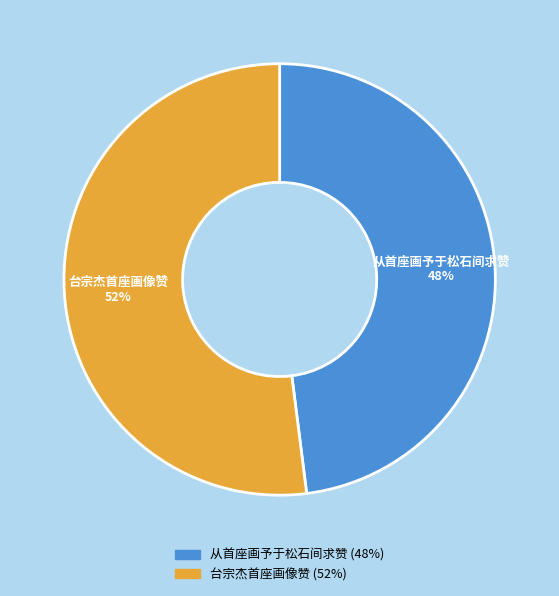

Do 台宗杰首座画像赞 and 从首座画予于松石间求赞 together represent more than half of the pie?

Yes